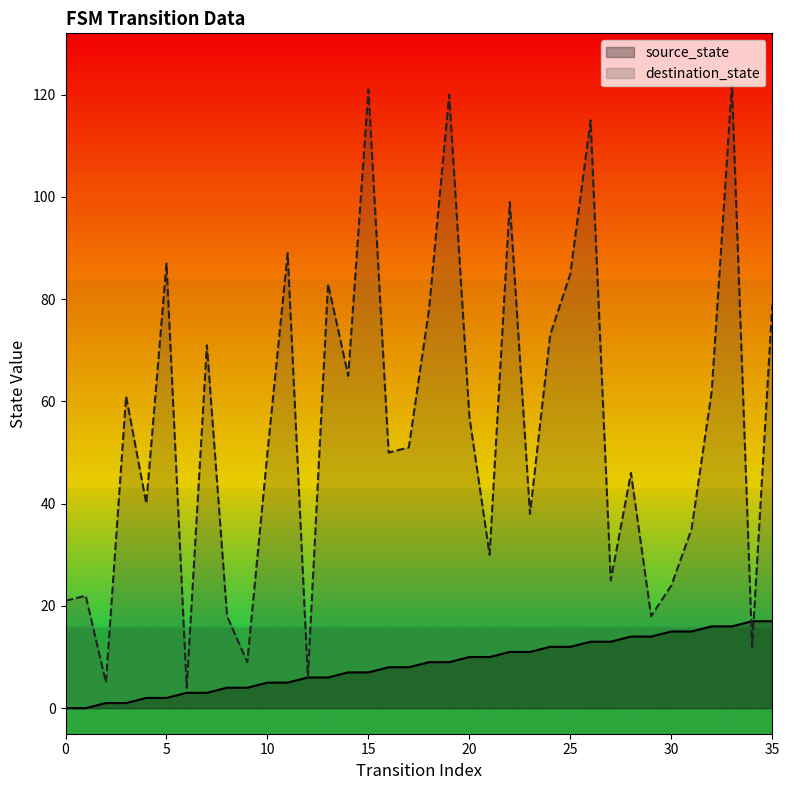

Reading right to left, what are all the values shown in this chart?

source_state: 17	17	16	16	15	15	14	14	13	13	12	12	11	11	10	10	9	9	8	8	7	7	6	6	5	5	4	4	3	3	2	2	1	1	0	0
destination_state: 79	12	122	62	35	24	18	46	25	115	85	73	38	99	30	57	120	78	51	50	121	65	83	6	89	50	9	18	71	4	87	40	61	5	22	21